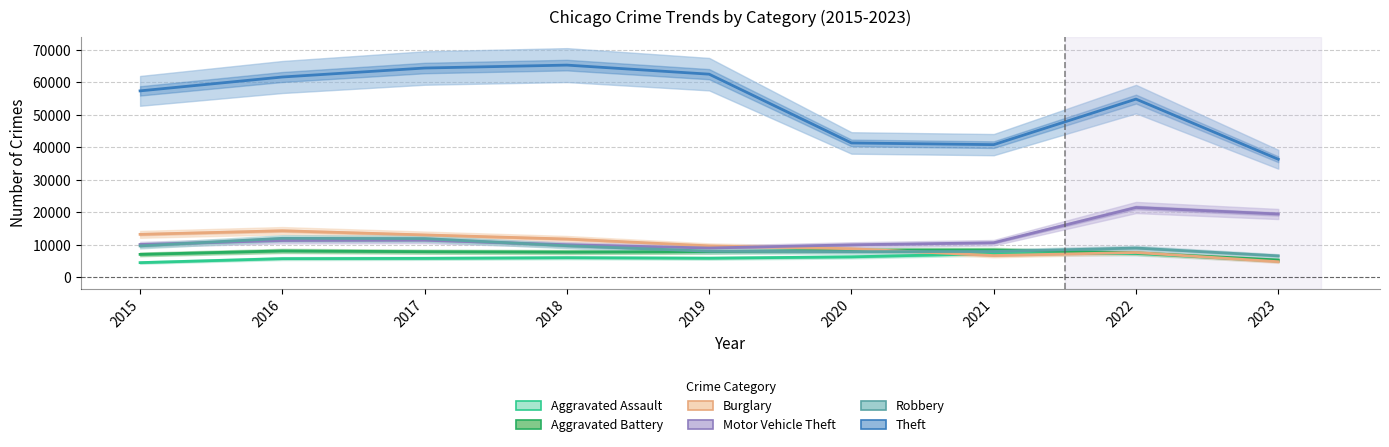

Read the Burglary value at 2015.

13184